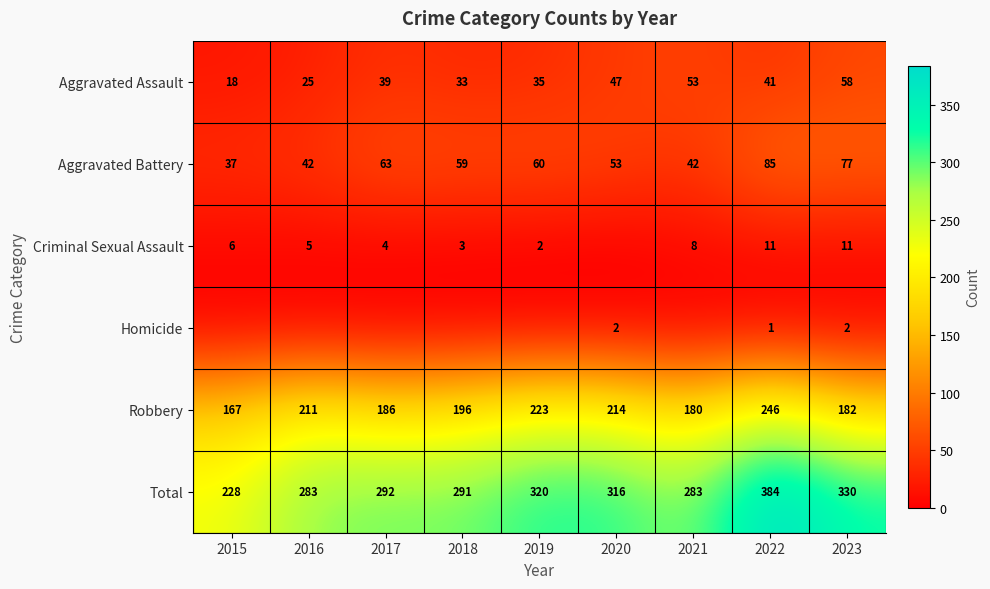

Which category has the highest value across all series?

2022